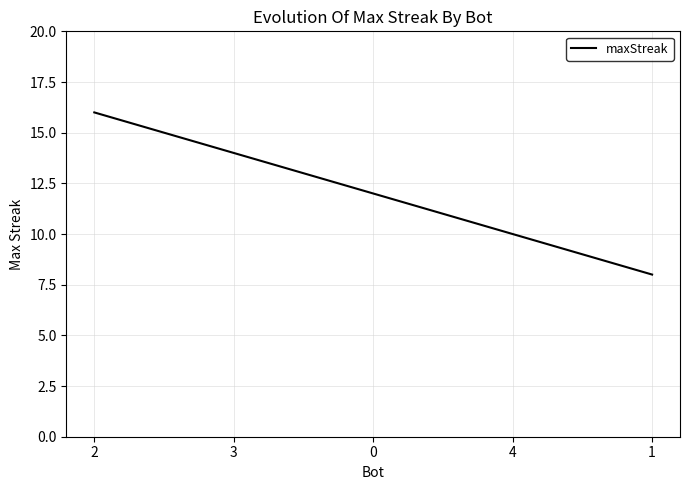

How many values are between 10 and 14?

3